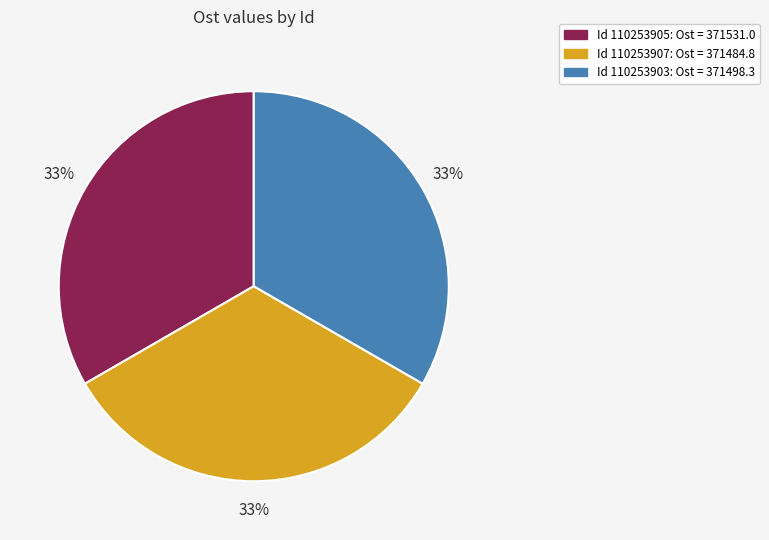

To the nearest percent, what is the average slice percentage?

33%